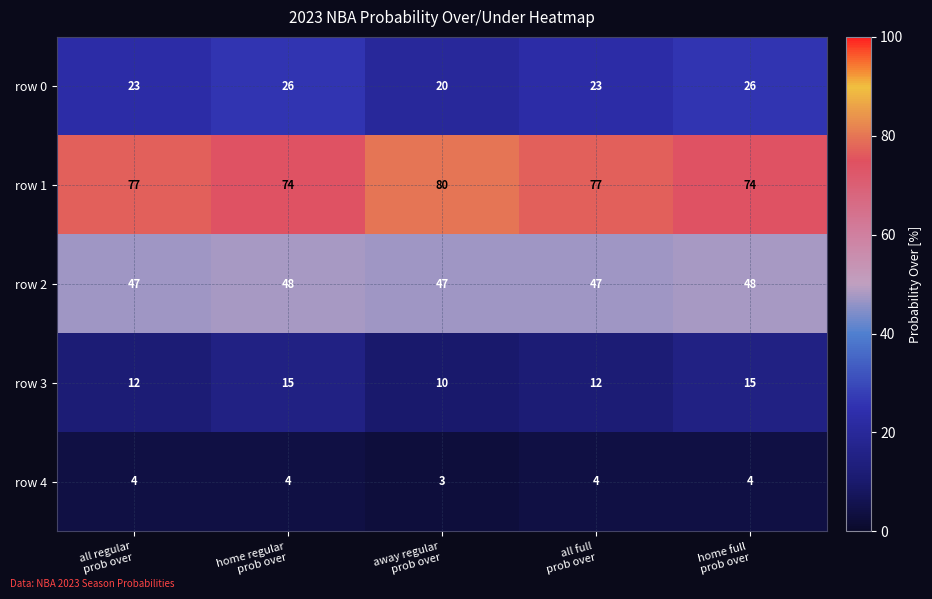

At home regular
prob over, list the series in order from smallest to largest.

row 4, row 3, row 0, row 2, row 1